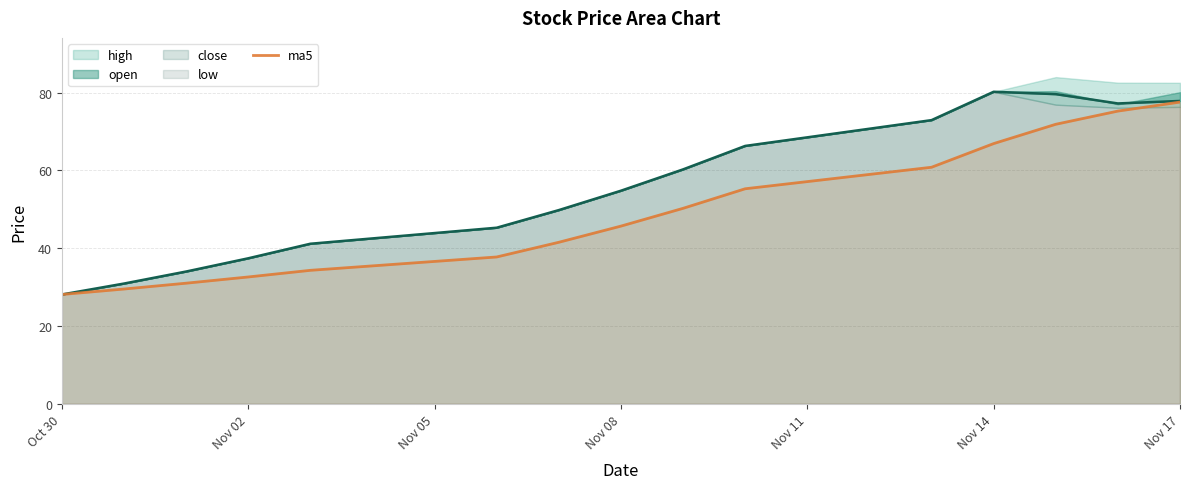

Which category has the highest value in the ma5 series?

Nov 17